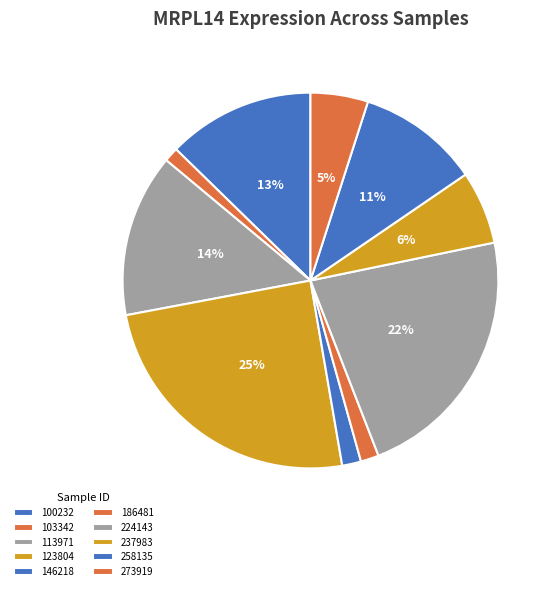

Count the number of slices in the pie.

10